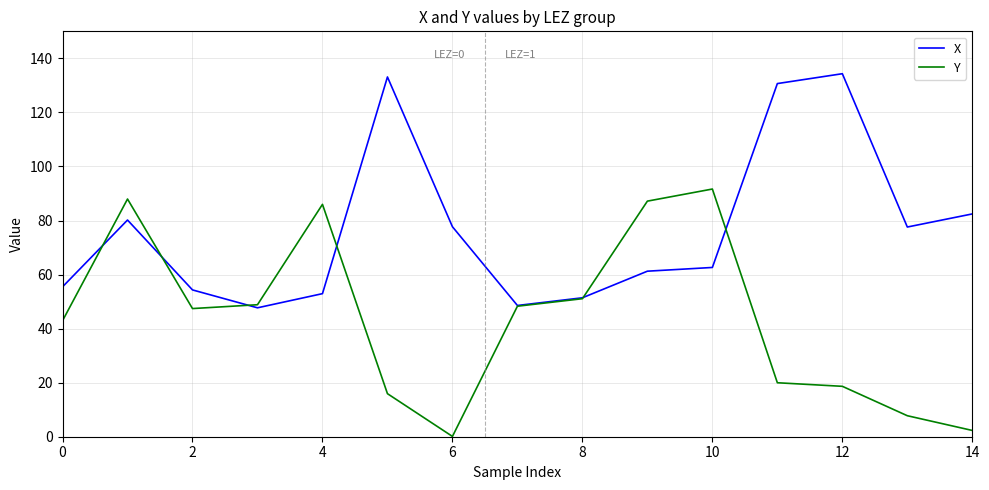

True or false: X has more than 2 points higher than both neighbors.

True